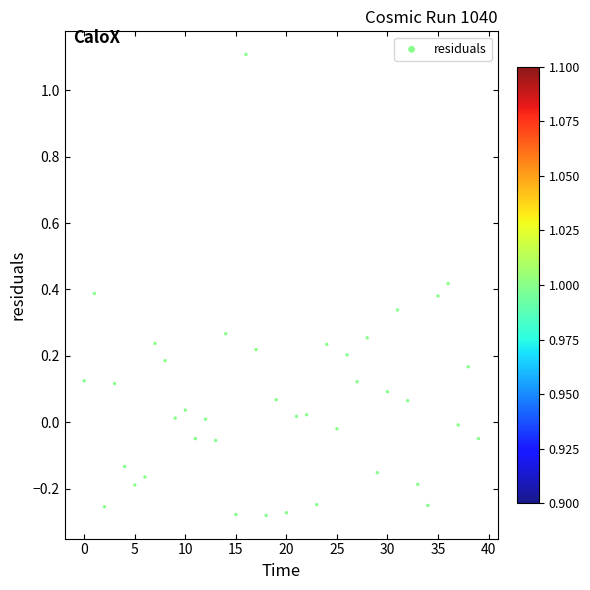

What is the range of Y values (max minus min)?

1.4